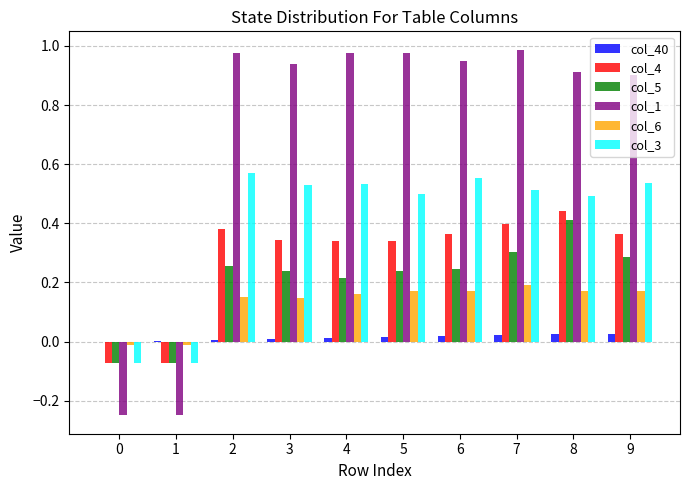

Which series changed the most between 1 and 8?

col_1